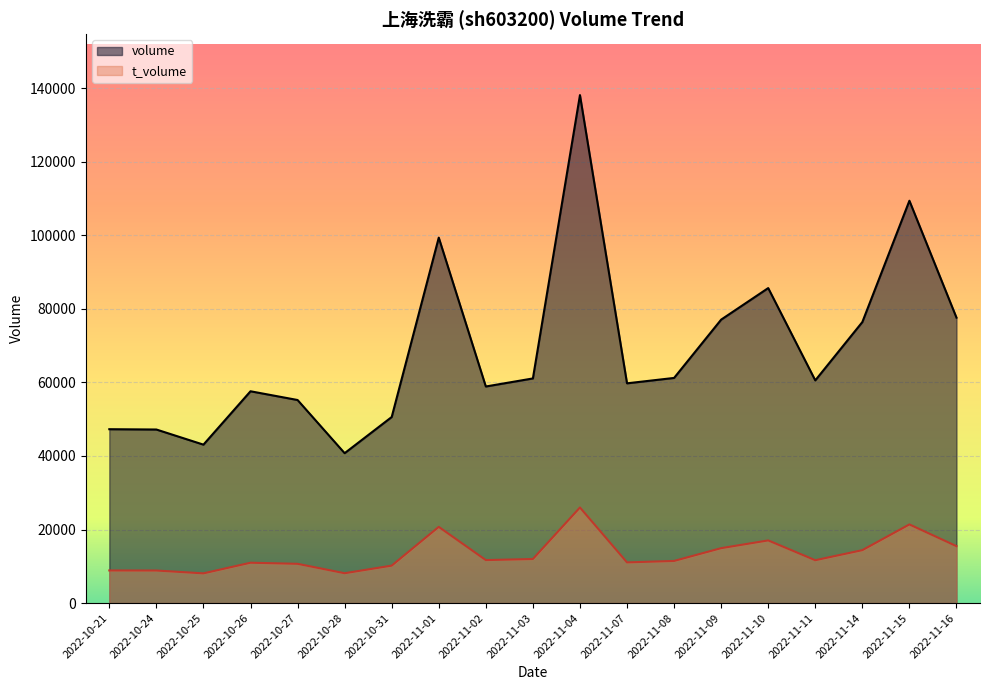

At 2022-11-10, list the series in order from largest to smallest.

volume, t_volume